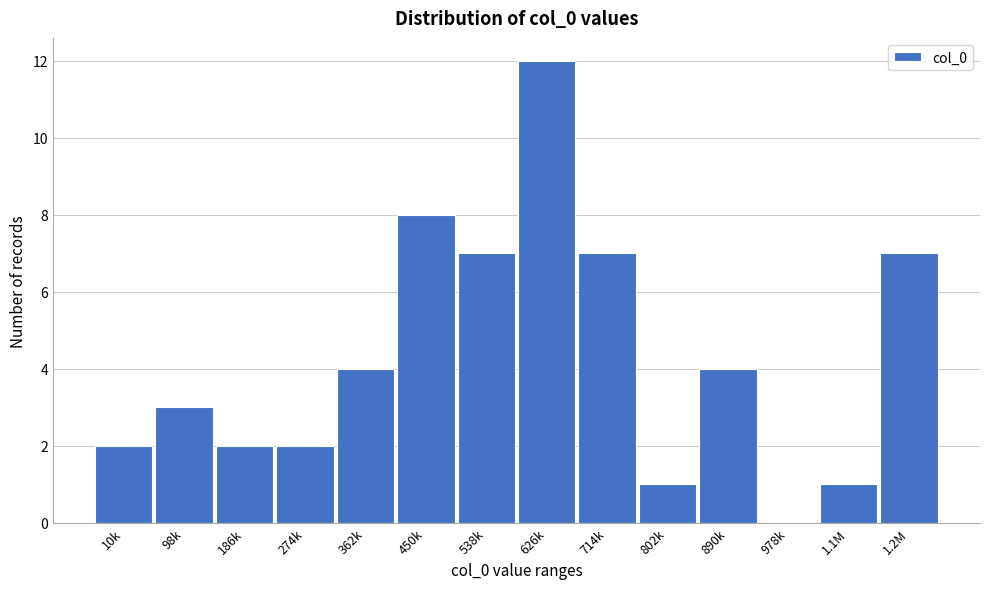

Reading left to right, list all the values displayed in this chart.

10k=2	98k=3	186k=2	274k=2	362k=4	450k=8	538k=7	626k=12	714k=7	802k=1	890k=4	978k=0	1.1M=1	1.2M=7